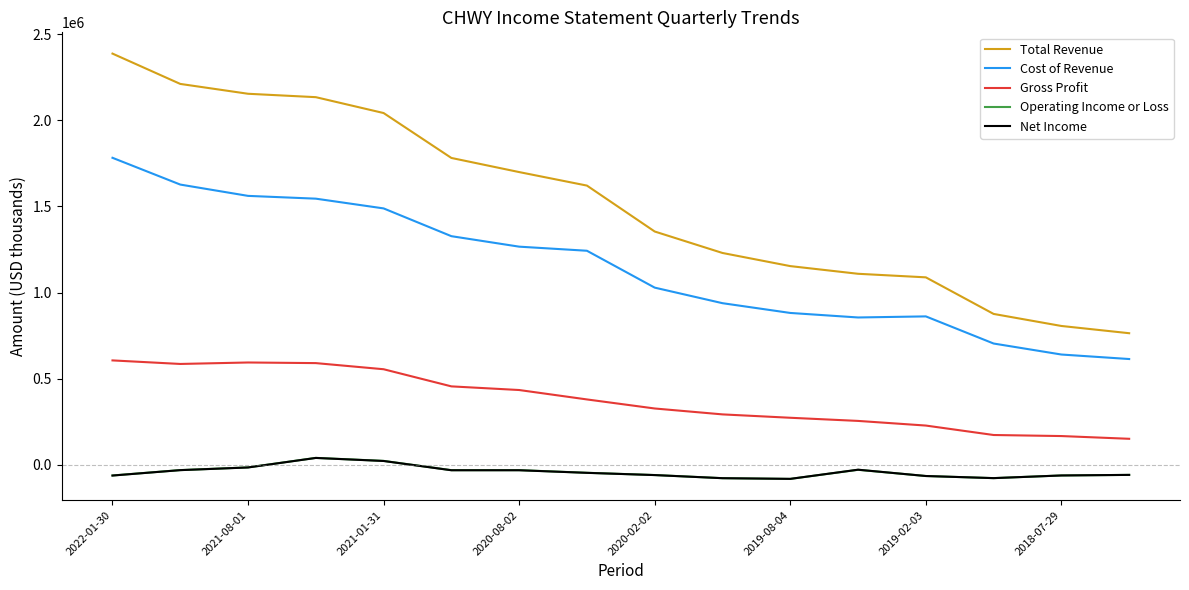

What is the smallest value displayed?

-83100